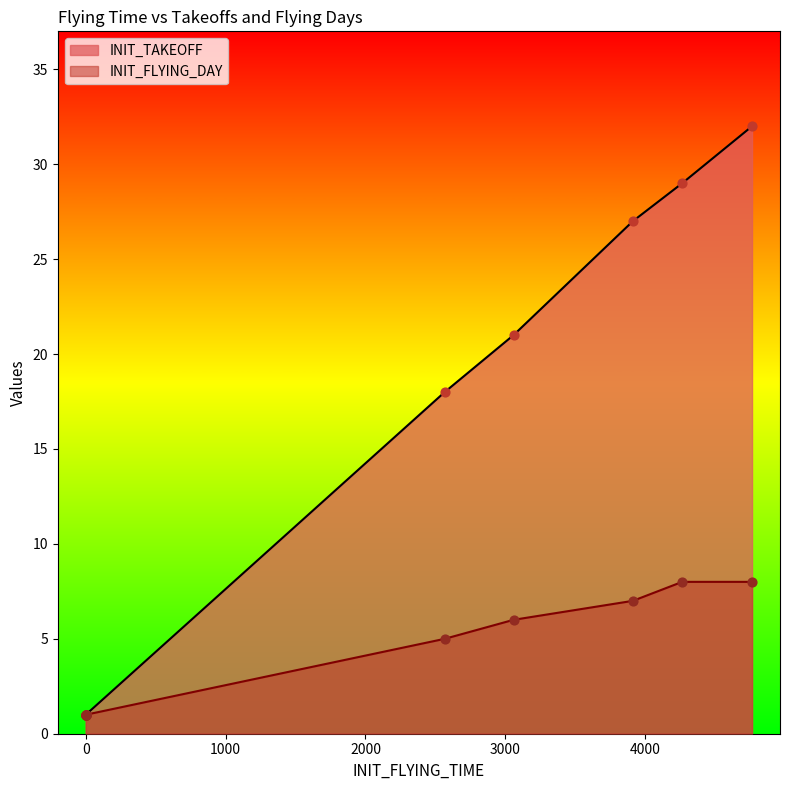

Which series has the largest Y range (max minus min)?

INIT_TAKEOFF